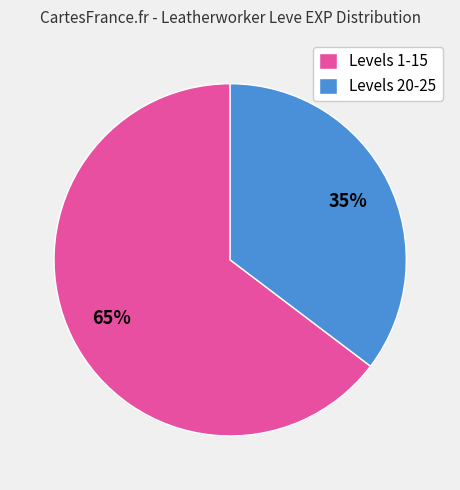

Which category has the smallest portion of the pie?

Levels 20-25